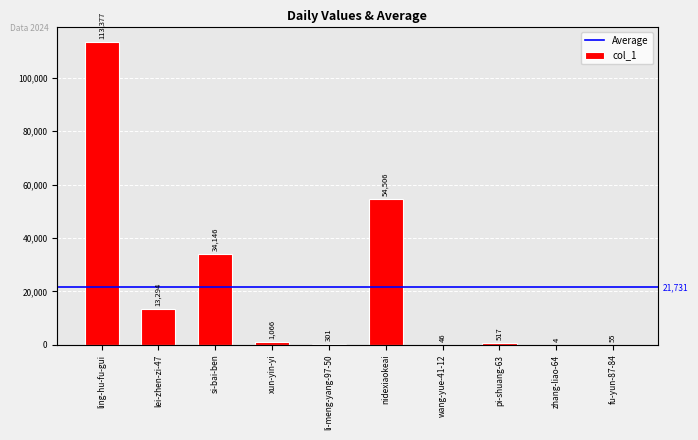

Is it true that the value at pi-shuang-63 is 197?

False